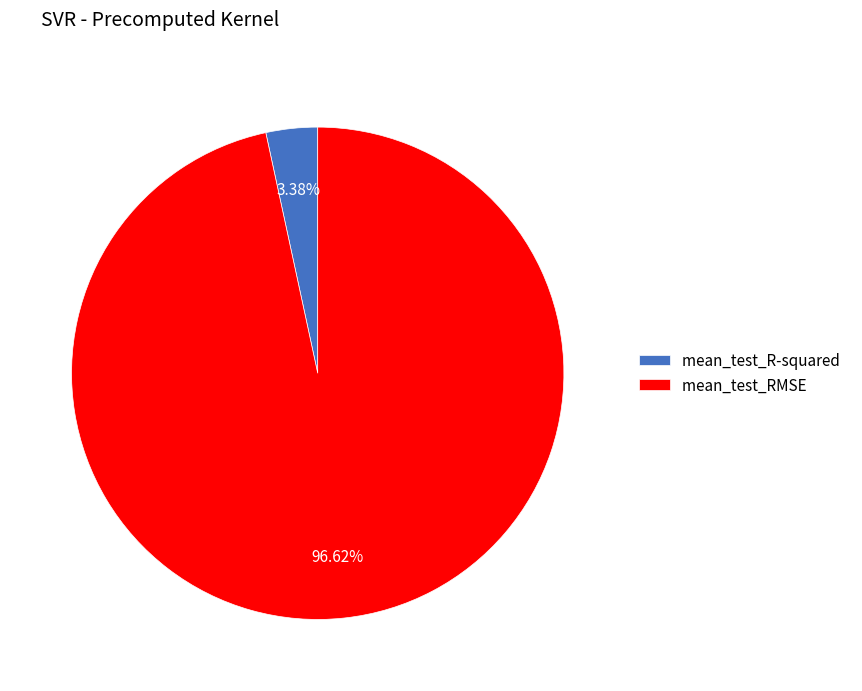

How many slices are in this pie chart?

2